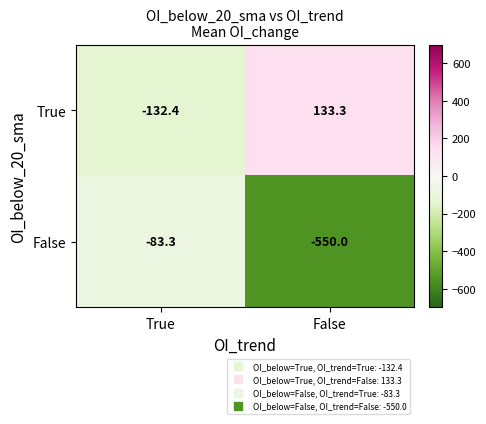

Reading left to right, transcribe all the data shown in this chart.

True: -132.4	133.3
False: -83.3	-550.0